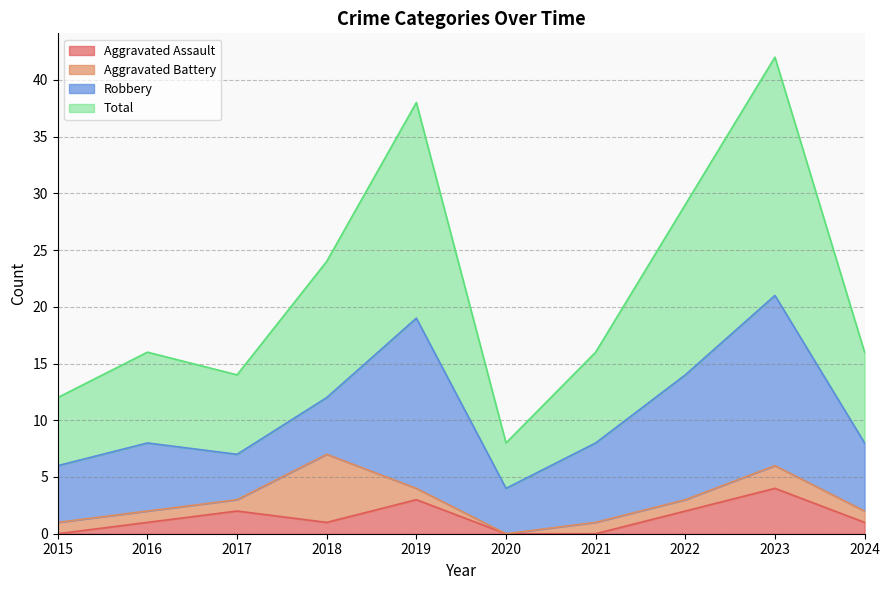

At which category does Total reach its first local peak?

2016